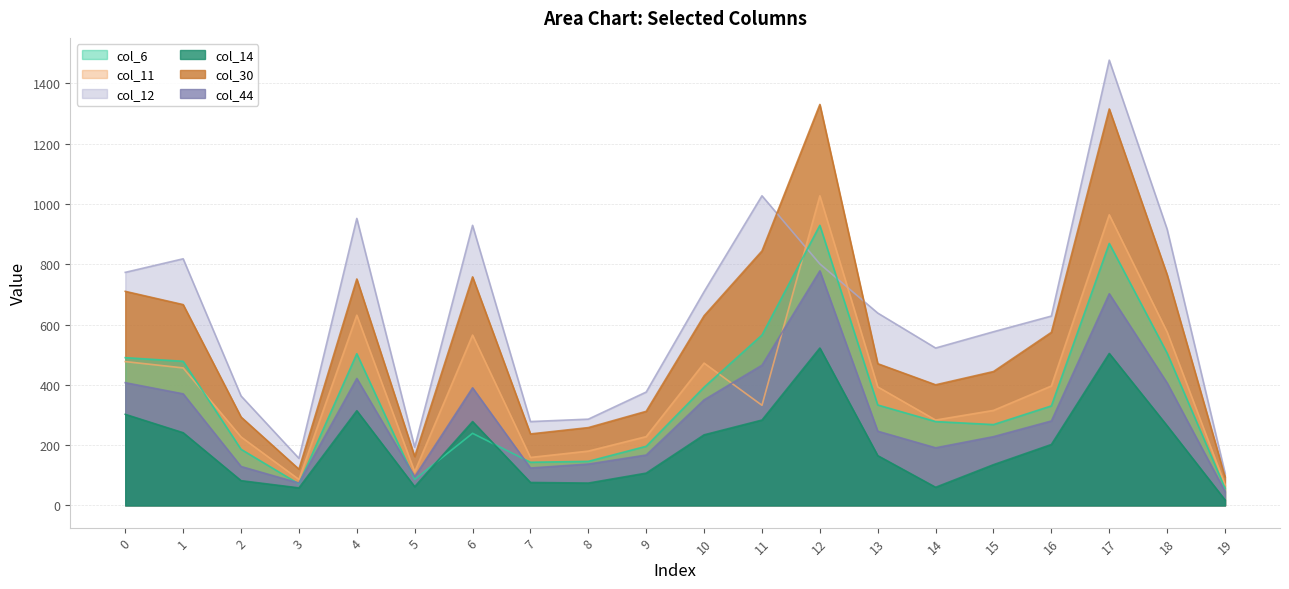

Reading left to right, transcribe all the data shown in this chart.

col_6: 490	478	186	71	503	86	239	143	146	196	392	565	929	333	278	268	330	869	505	57
col_11: 477	456	227	86	631	111	565	159	180	228	472	332	1027	393	283	315	396	964	575	68
col_12: 773	818	363	156	952	193	929	278	286	376	709	1027	801	638	522	576	628	1477	916	107
col_14: 302	241	82	58	314	62	278	76	74	107	234	283	522	165	60	135	202	504	264	18
col_30: 710	666	293	120	751	162	758	237	258	312	629	844	1330	470	400	444	574	1315	765	95
col_44: 407	370	129	74	421	95	390	124	137	167	350	465	778	246	191	228	280	702	406	46